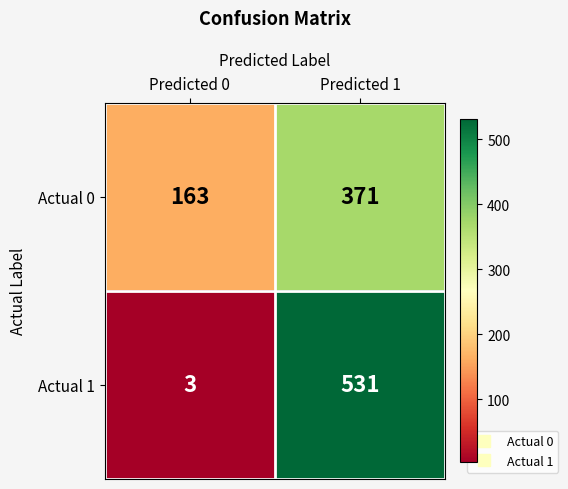

Rank the series by their maximum value, from highest to lowest.

Actual 1, Actual 0